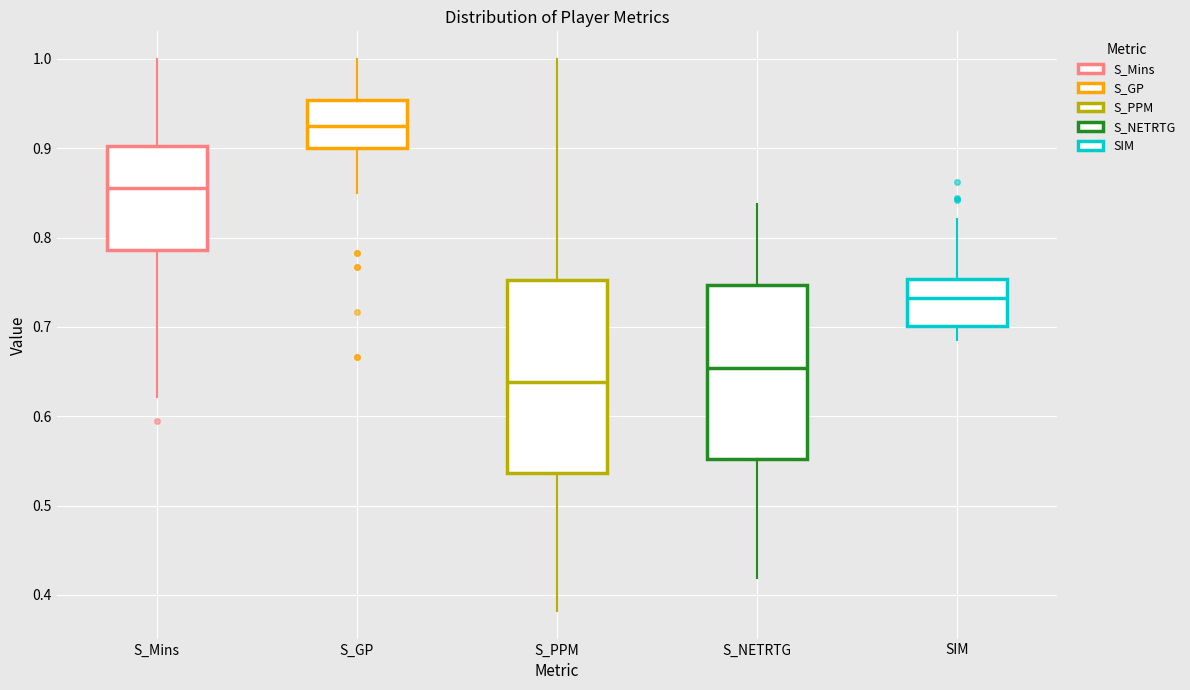

Reading left to right, read every box against the y-axis: the position of its median line, the range the box covers, and the ends of its whiskers. The values are not printed on the chart, so give them approximately, as read against the axis.

S_Mins: median 0.86, box 0.79 to 0.90, whiskers 0.62 to 1.00
S_GP: median 0.93, box 0.90 to 0.95, whiskers 0.85 to 1.00
S_PPM: median 0.64, box 0.54 to 0.75, whiskers 0.38 to 1.00
S_NETRTG: median 0.65, box 0.55 to 0.75, whiskers 0.42 to 0.84
SIM: median 0.73, box 0.70 to 0.75, whiskers 0.69 to 0.82